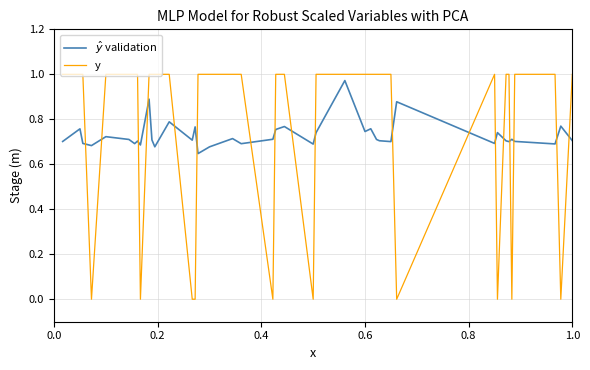

Which series has the largest range (max minus min)?

y